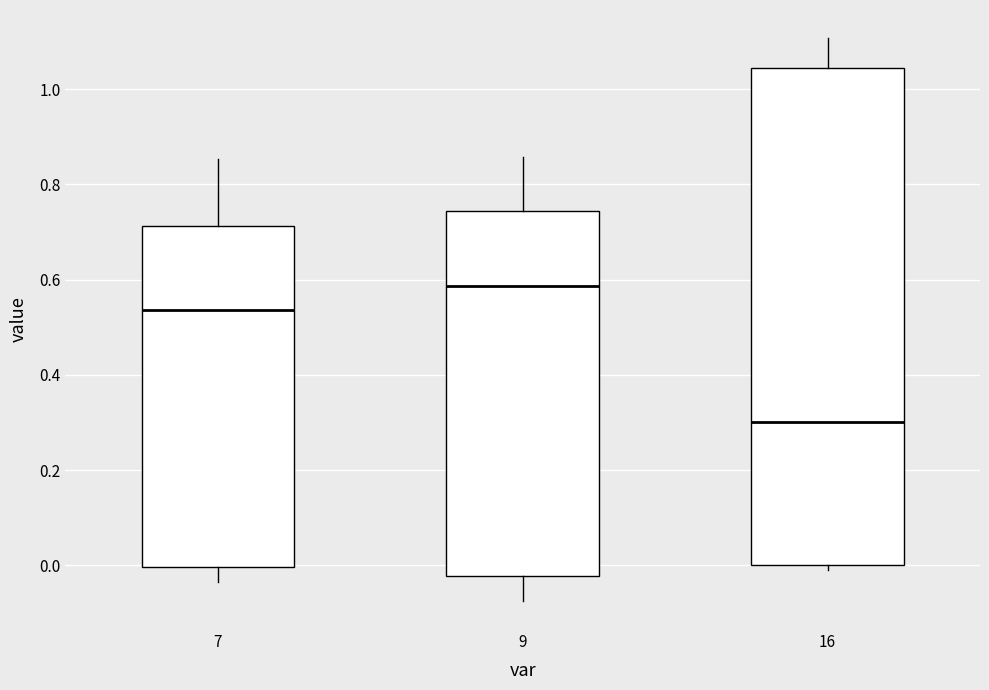

Reading left to right, read every box against the y-axis: the position of its median line, the range the box covers, and the ends of its whiskers. The values are not printed on the chart, so give them approximately, as read against the axis.

7: median 0.54, box 0.00 to 0.72, whiskers -0.04 to 0.86
9: median 0.58, box -0.02 to 0.74, whiskers -0.08 to 0.86
16: median 0.30, box 0.00 to 1.04, whiskers 0.00 (just below the box's lower edge) to 1.10